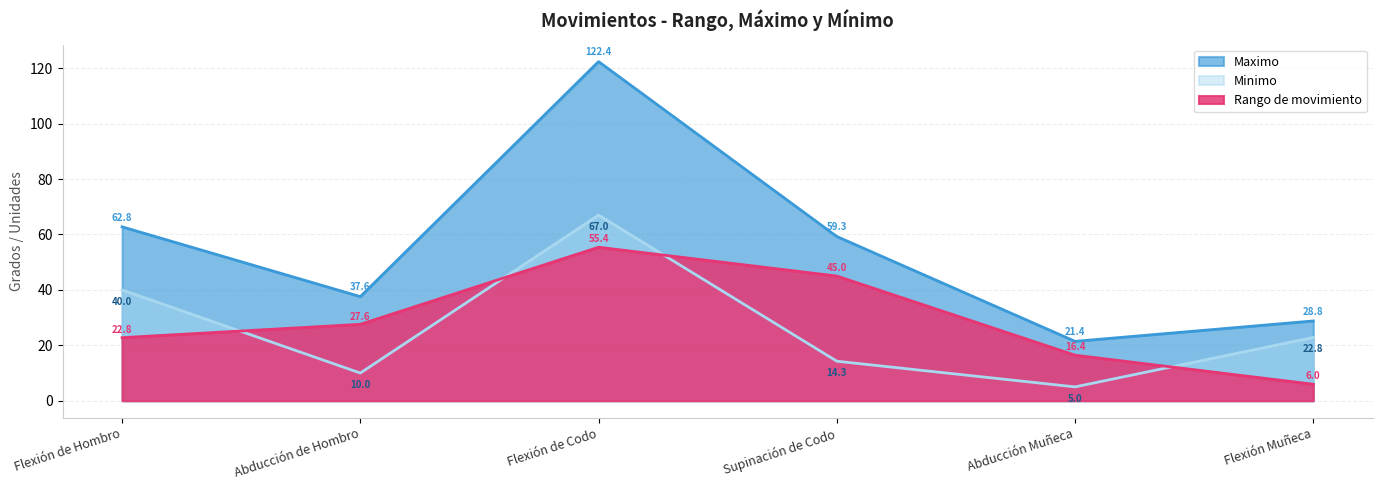

True or false: Rango de movimiento and Minimo intersect in this chart.

True